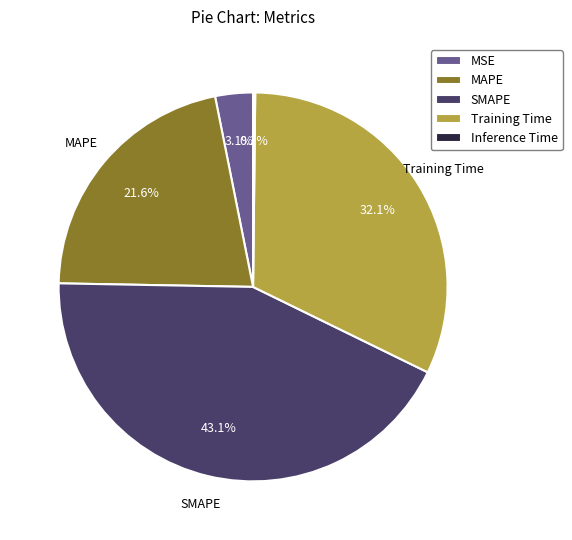

Which category has the biggest portion of the pie?

SMAPE